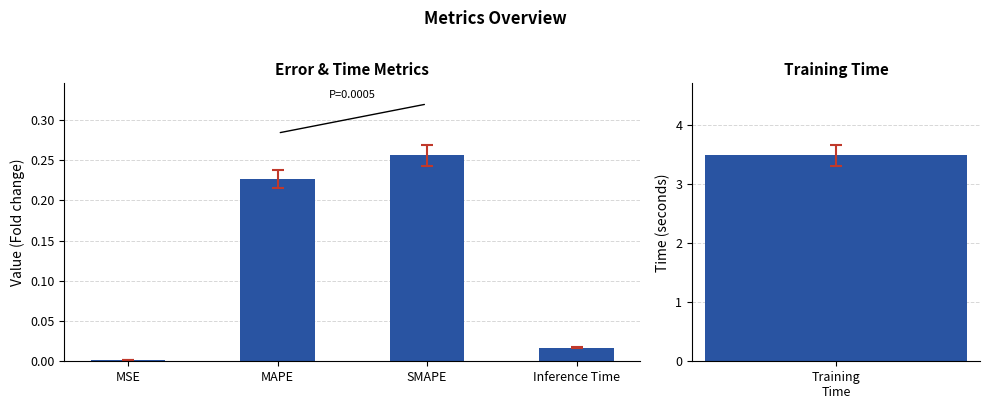

Which category has the lowest value across all series?

MSE